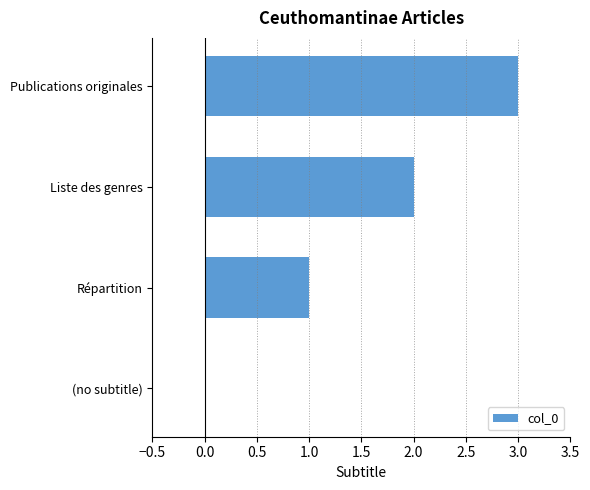

Which has a higher value, (no subtitle) or Répartition?

Répartition